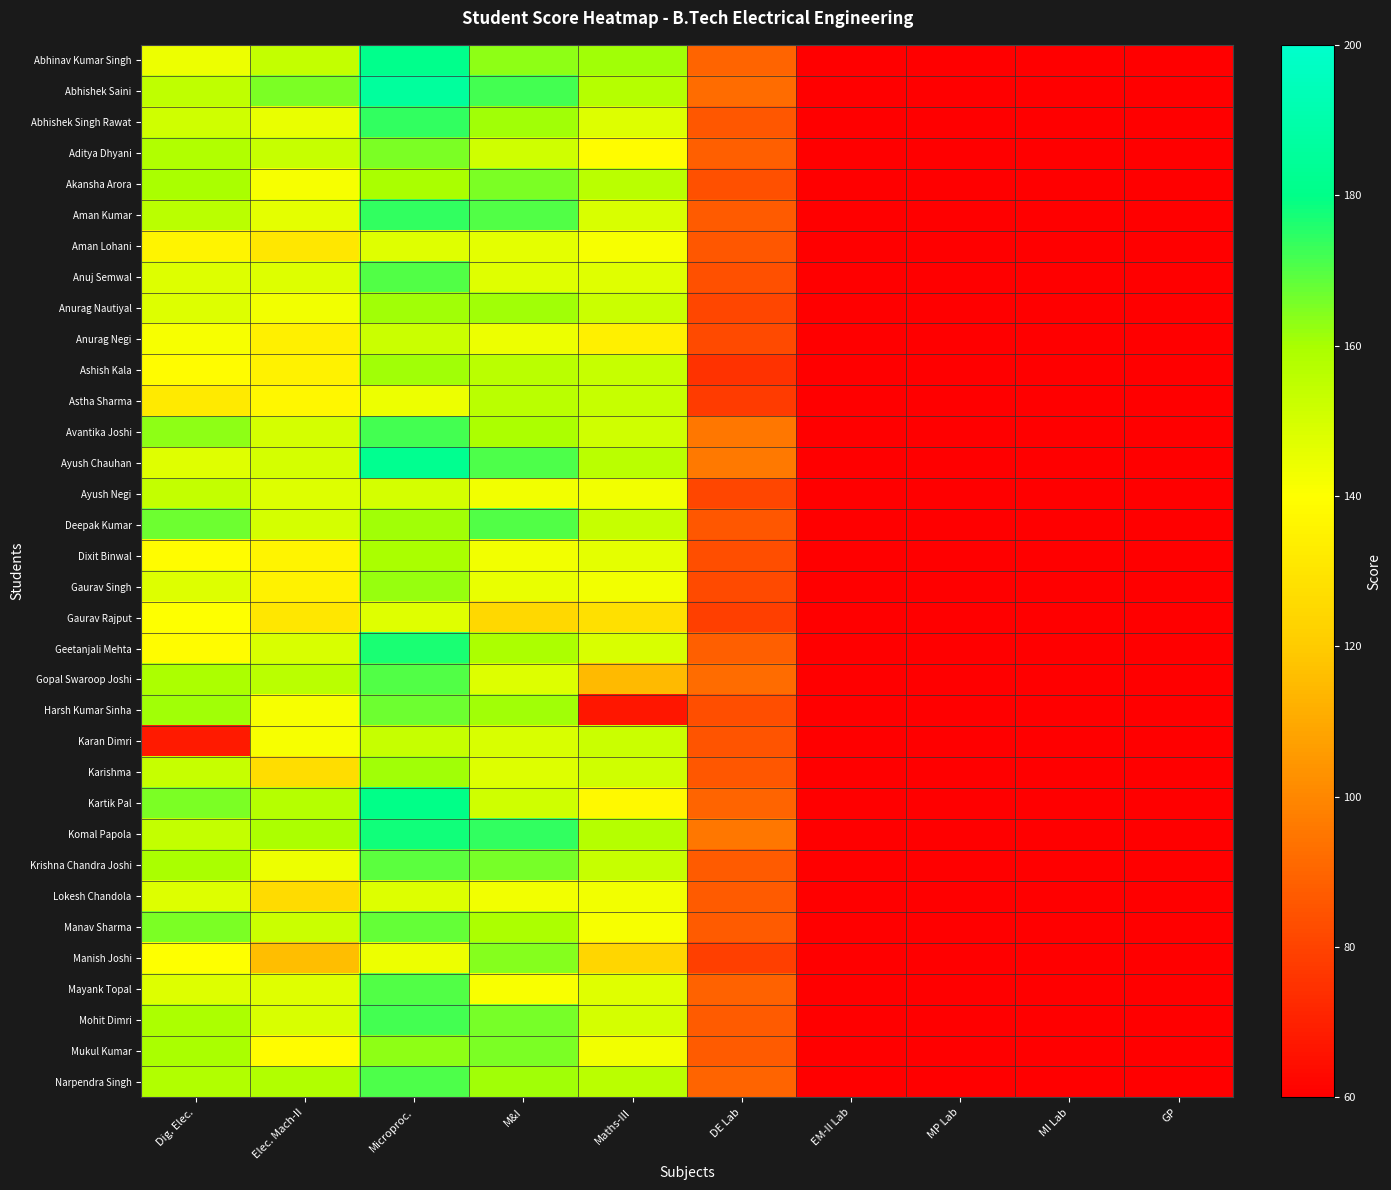

Which has a higher value, GP or M&I?

M&I